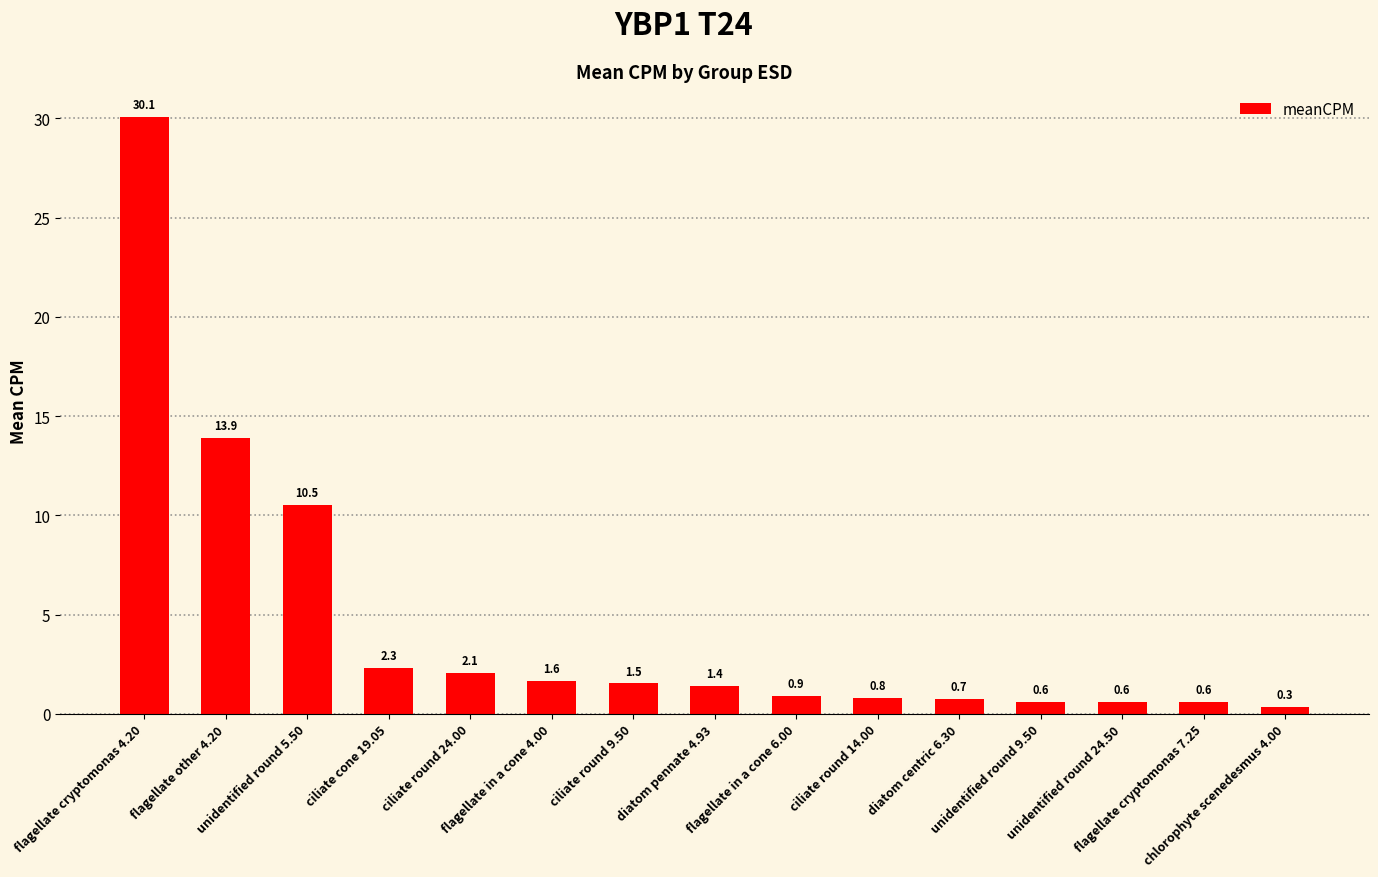

Reading left to right, transcribe all the data shown in this chart.

30.1	13.9	10.5	2.3	2.1	1.6	1.5	1.4	0.9	0.8	0.7	0.6	0.6	0.6	0.3